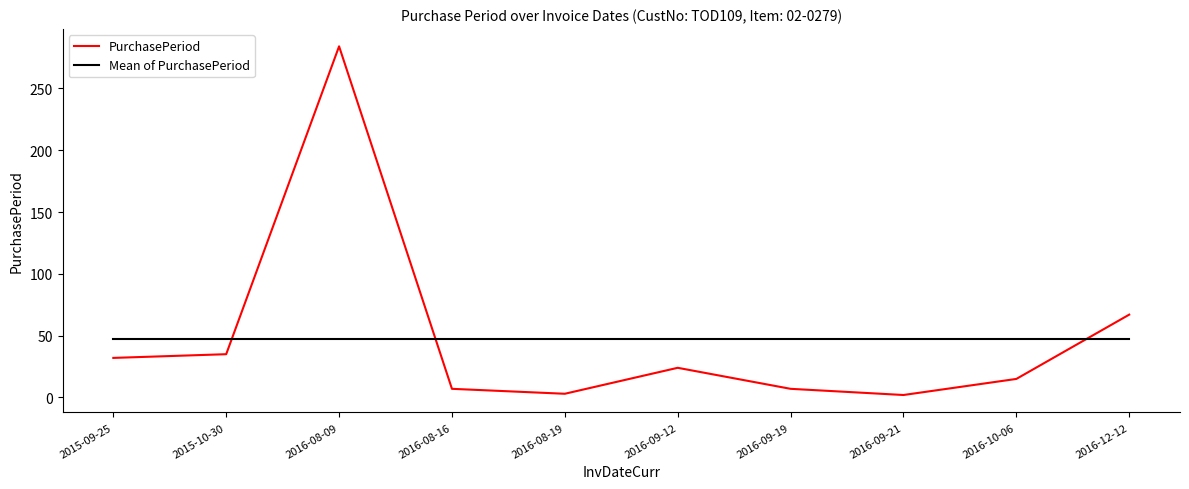

At 2016-08-19, list the series in order from largest to smallest.

Mean of PurchasePeriod, PurchasePeriod